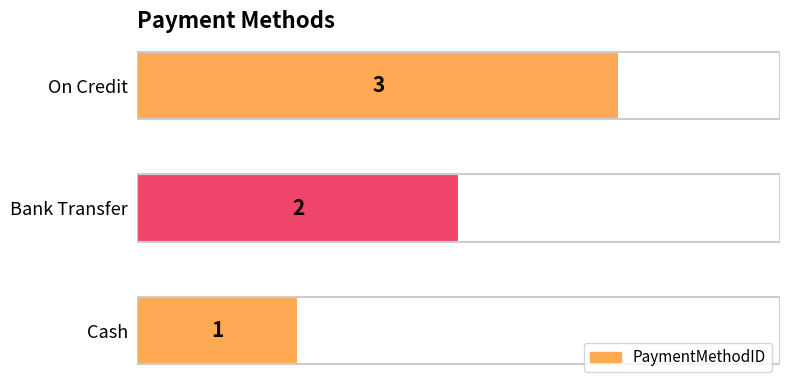

Where is the data nearest to the value 2?

Bank Transfer